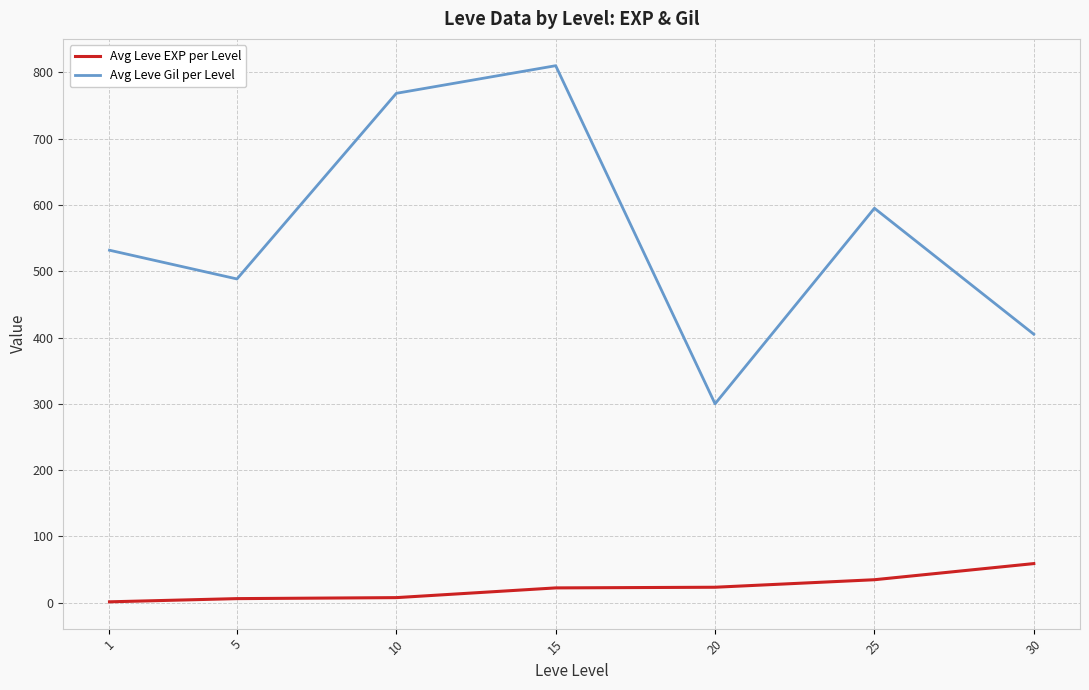

What is the average value of the Avg Leve Gil per Level series?

556.9